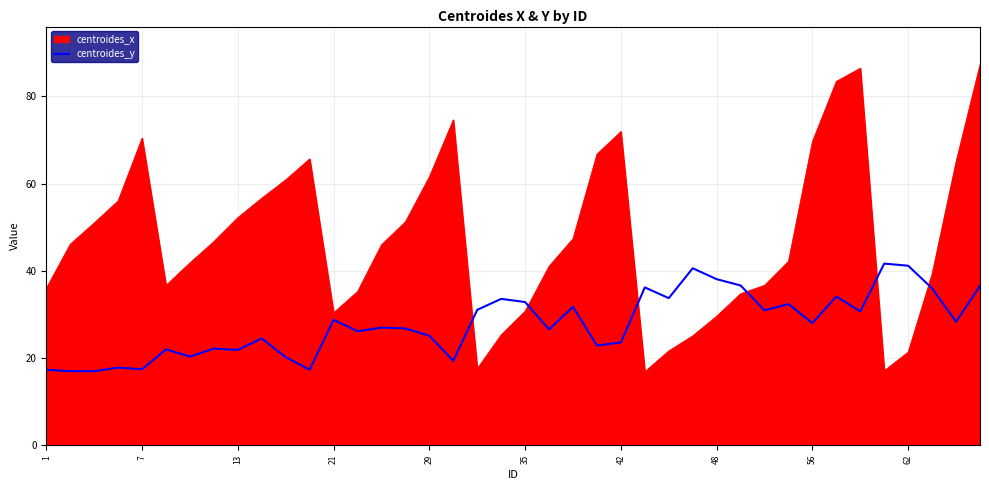

Rank the series by their average value, from lowest to highest.

centroides_y, centroides_x